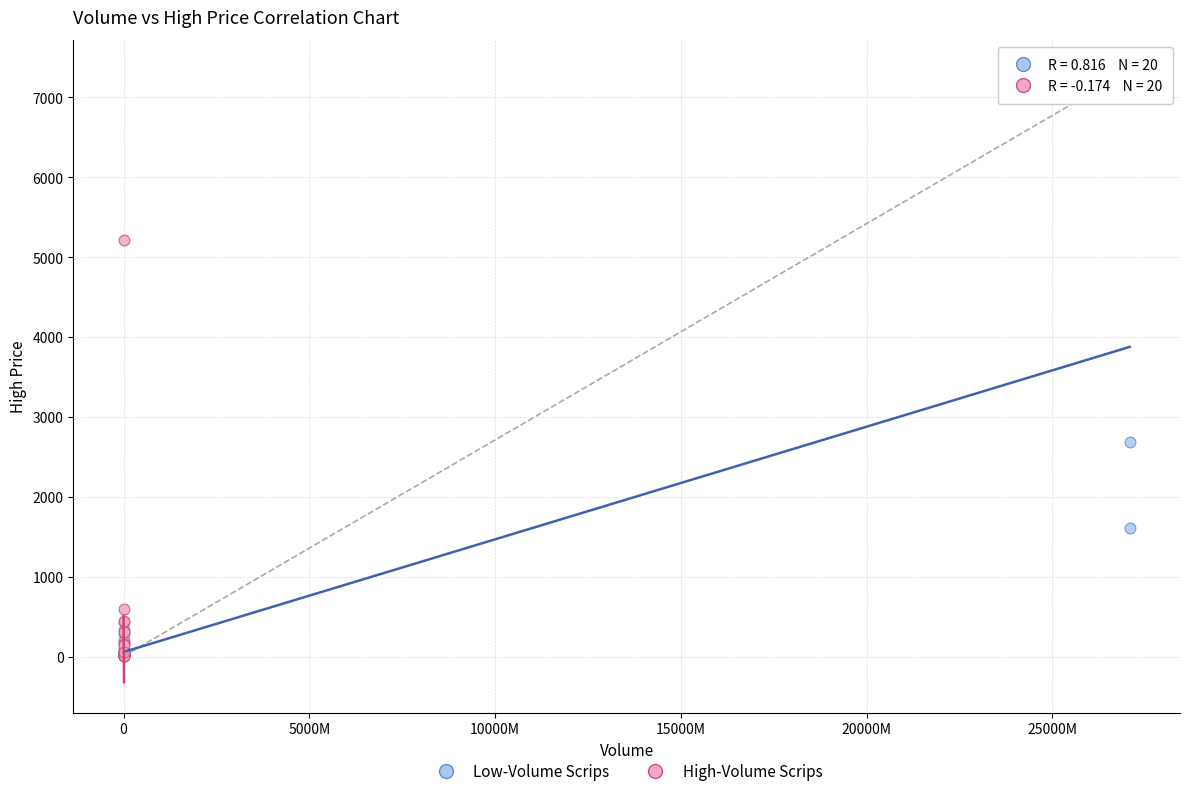

Which series has the widest spread of Y values?

Low-Volume Scrips